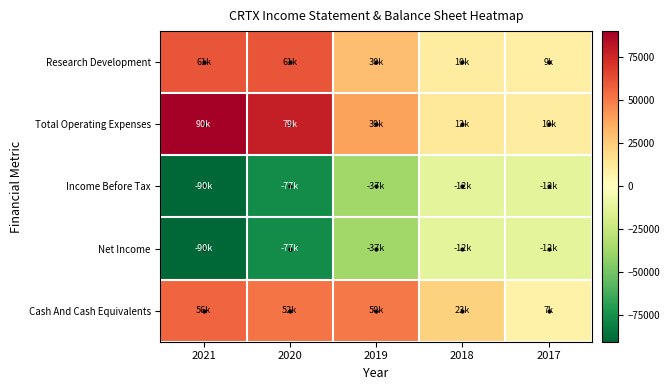

At 2020, list the series in order from smallest to largest.

Income Before Tax, Net Income, Cash And Cash Equivalents, Research Development, Total Operating Expenses